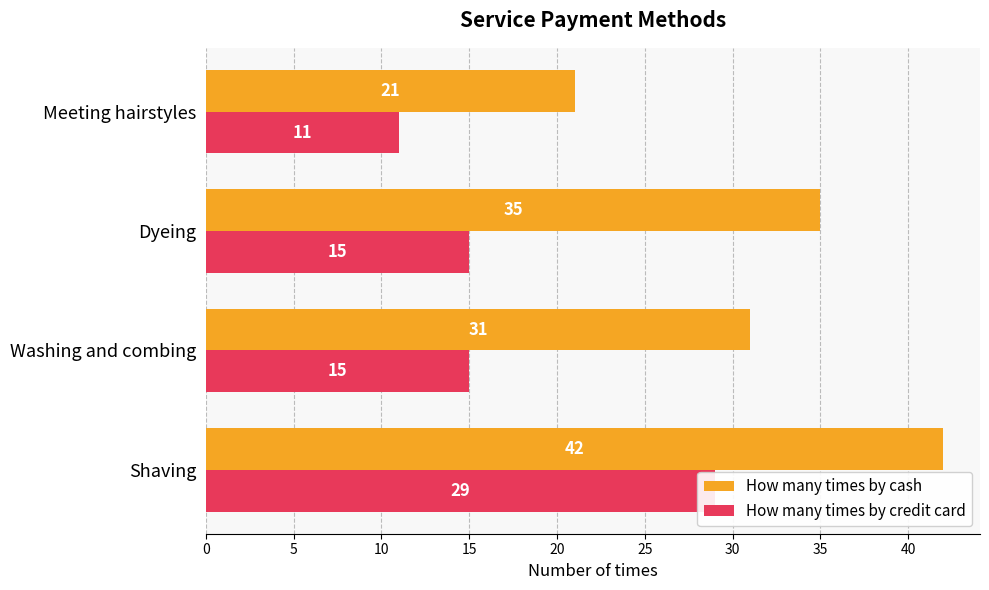

Reading right to left, what are all the values shown in this chart?

How many times by cash: 21	35	31	42
How many times by credit card: 11	15	15	29